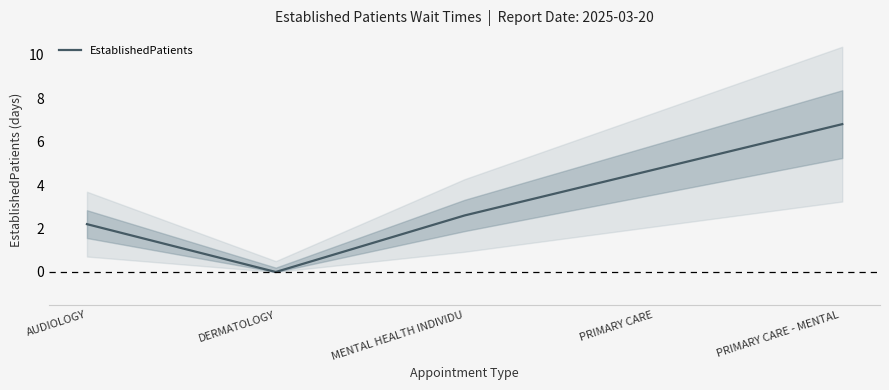

How many lines are shown in the chart?

1